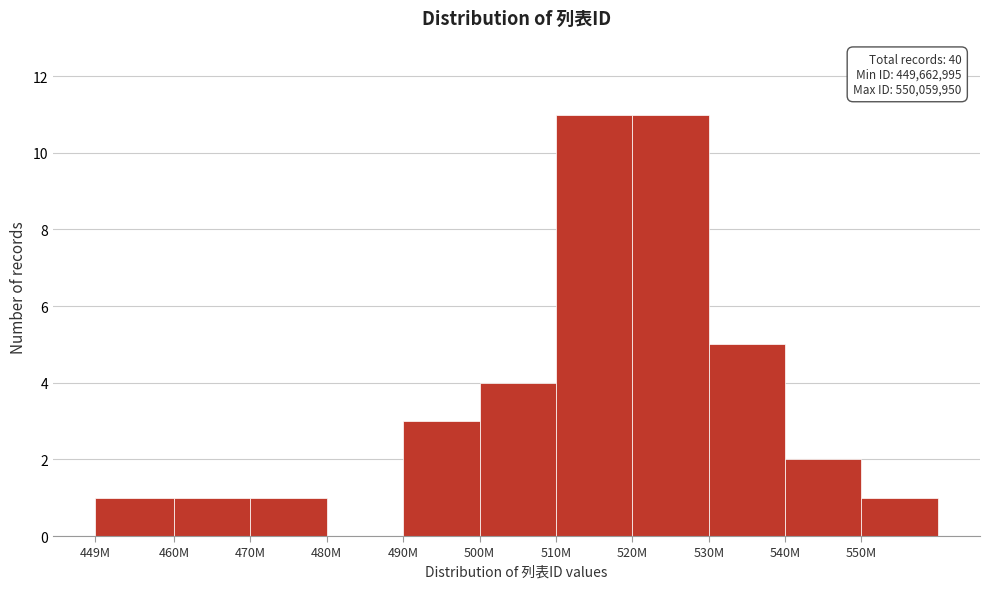

Reading right to left, what are all the values shown in this chart?

550M=1	540M=2	530M=5	520M=11	510M=11	500M=4	490M=3	480M=0	470M=1	460M=1	449M=1